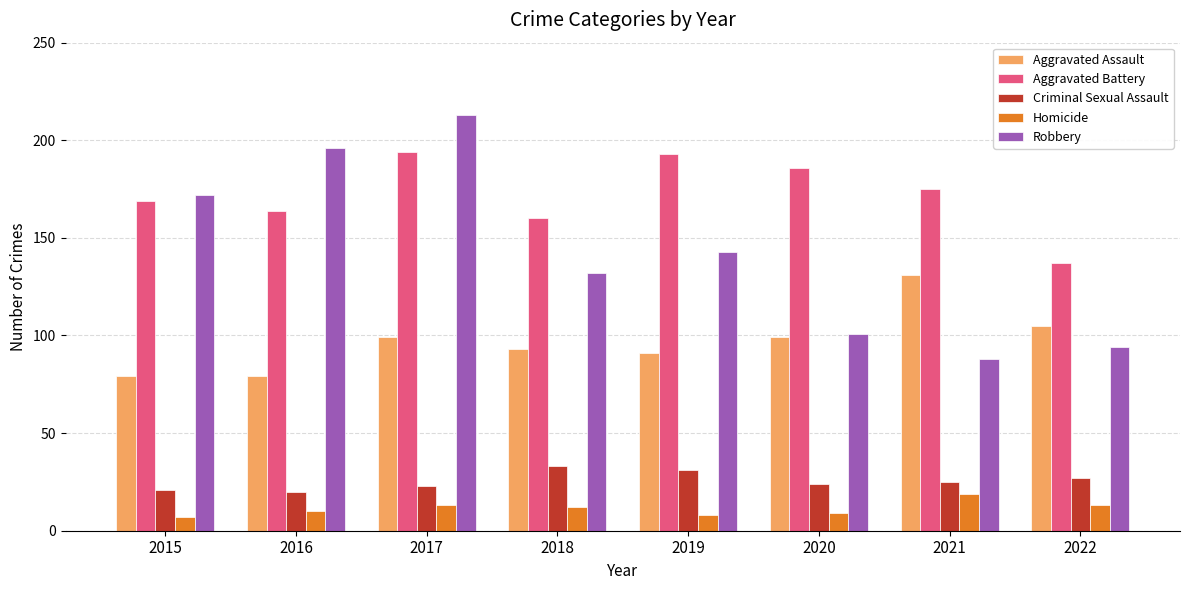

Which series has the largest total across all categories?

Aggravated Battery